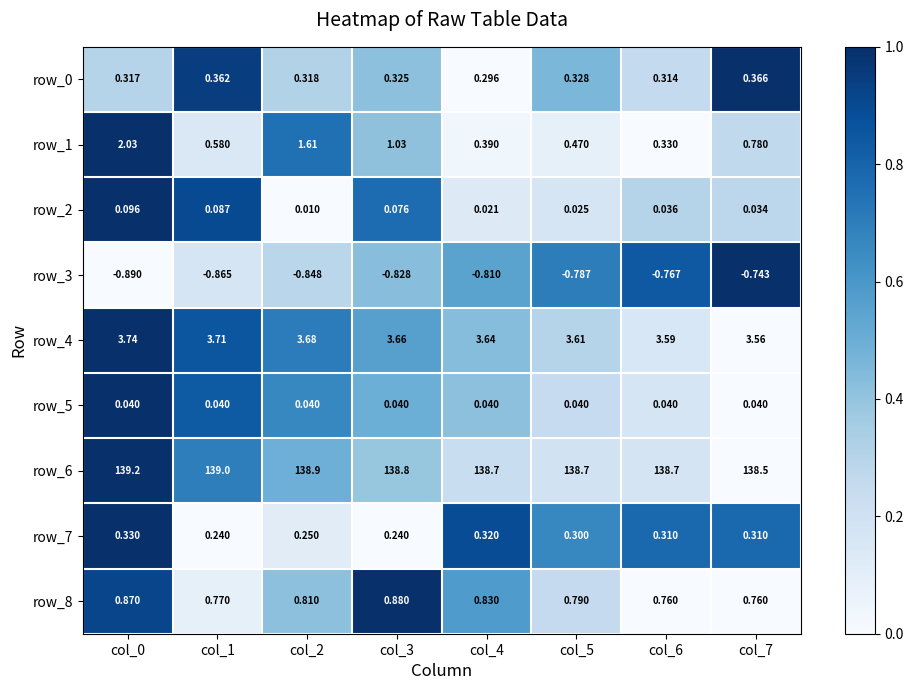

Is the value of row_4 at col_2 greater than the value of row_3 at col_3?

Yes